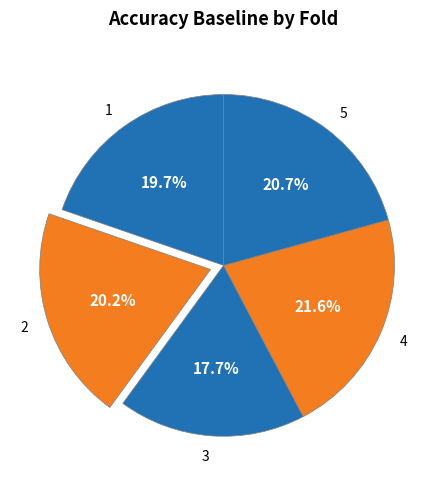

Is it true that 2 is 20% of the pie?

True